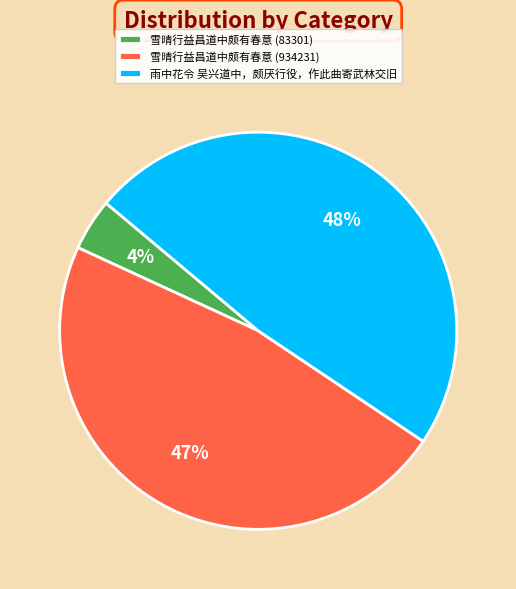

How many slices are in this pie chart?

3